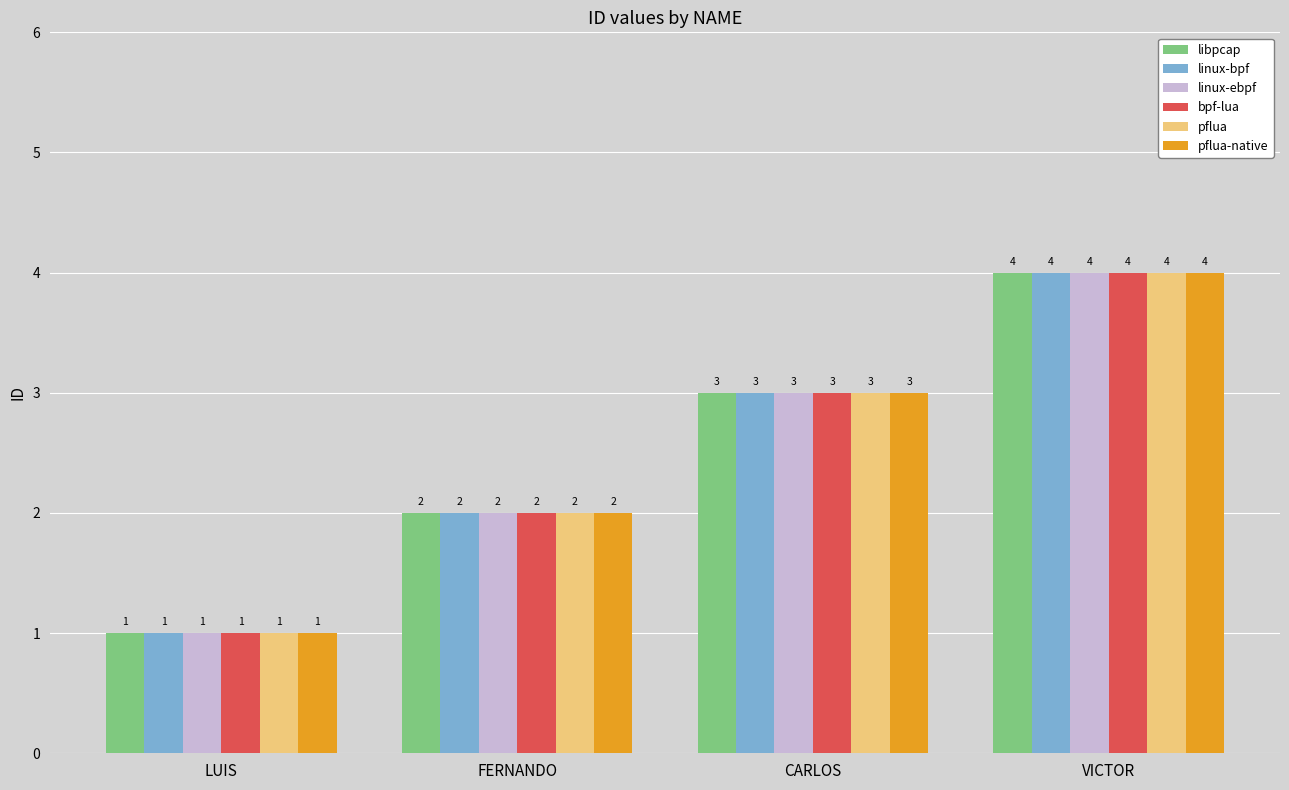

Reading left to right, list all the values displayed in this chart.

libpcap: 1	2	3	4
linux-bpf: 1	2	3	4
linux-ebpf: 1	2	3	4
bpf-lua: 1	2	3	4
pflua: 1	2	3	4
pflua-native: 1	2	3	4